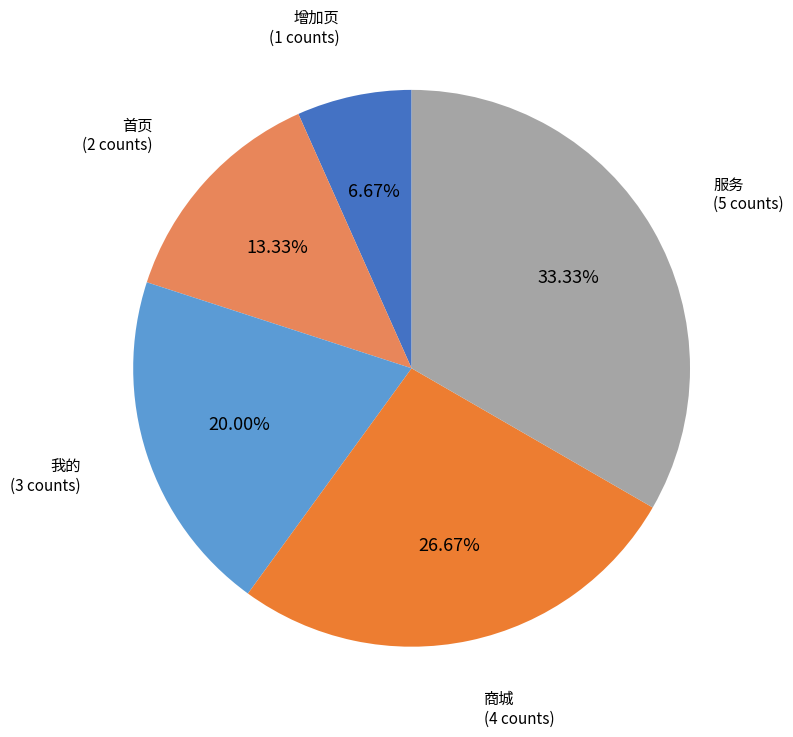

Is the sum of 服务 and 我的 greater than half?

Yes